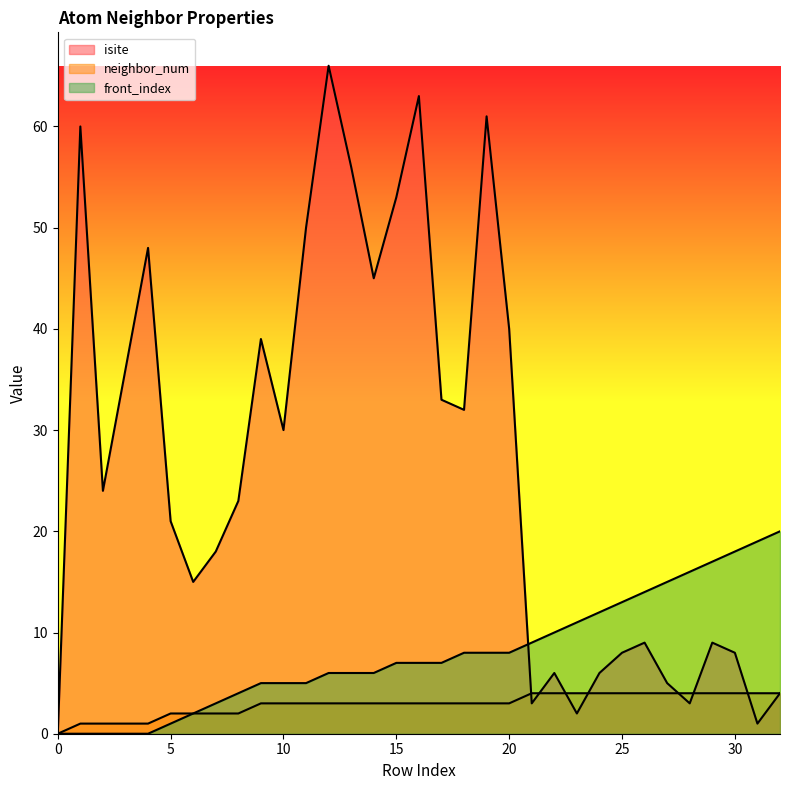

Reading left to right, what are all the values shown in this chart?

isite: 0	60	24	36	48	21	15	18	23	39	30	50	66	56	45	53	63	33	32	61	40	3	6	2	6	8	9	5	3	9	8	1	4
neighbor_num: 0	1	1	1	1	2	2	2	2	3	3	3	3	3	3	3	3	3	3	3	3	4	4	4	4	4	4	4	4	4	4	4	4
front_index: 0	0	0	0	0	1	2	3	4	5	5	5	6	6	6	7	7	7	8	8	8	9	10	11	12	13	14	15	16	17	18	19	20